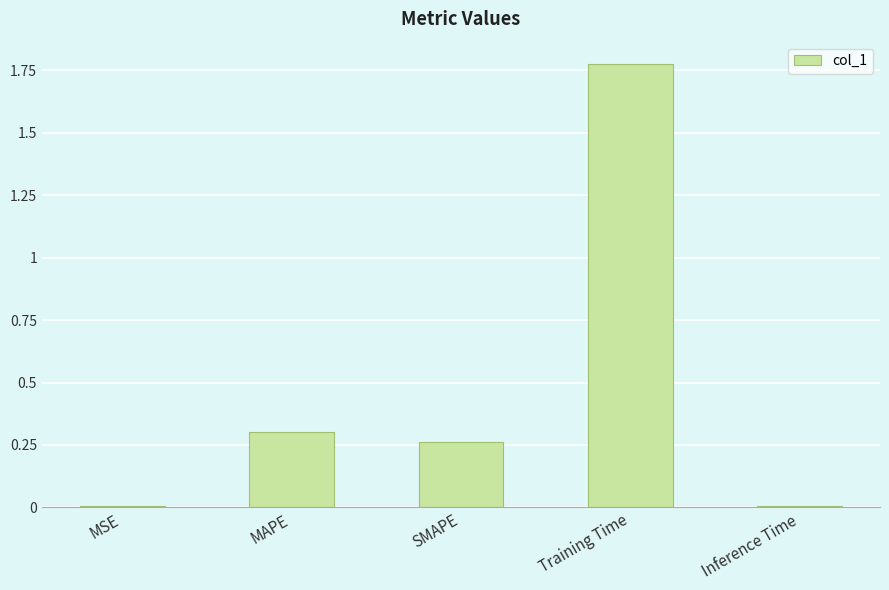

Which has a higher value, Training Time or SMAPE?

Training Time